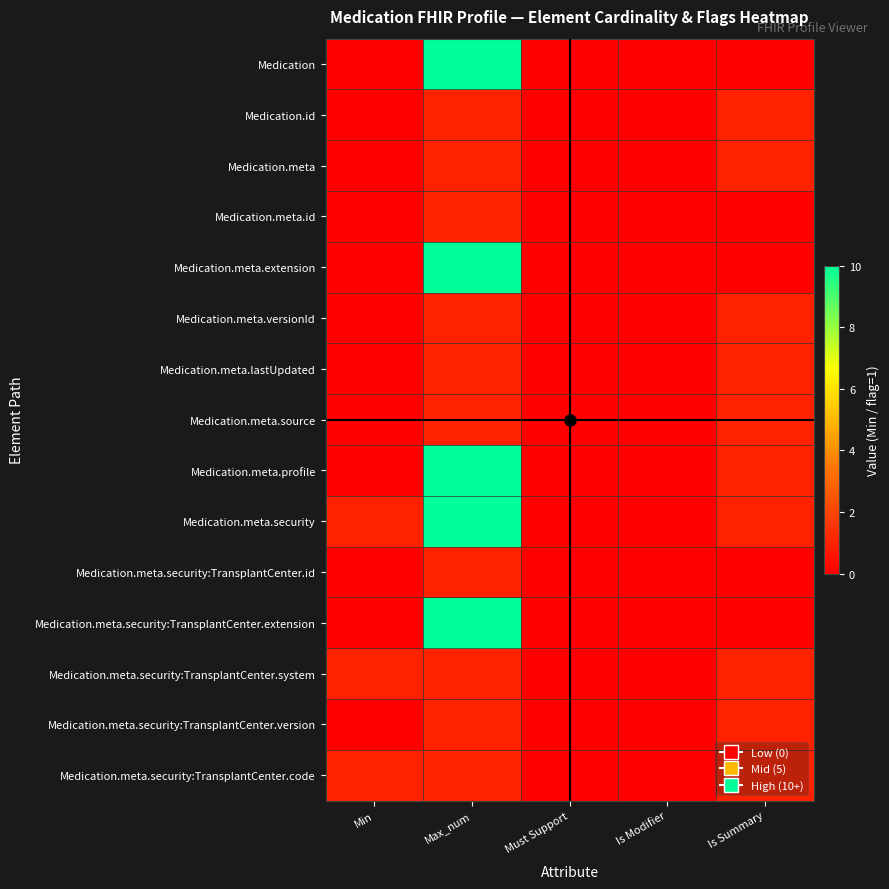

At which category is the sum across all series the highest?

Max_num